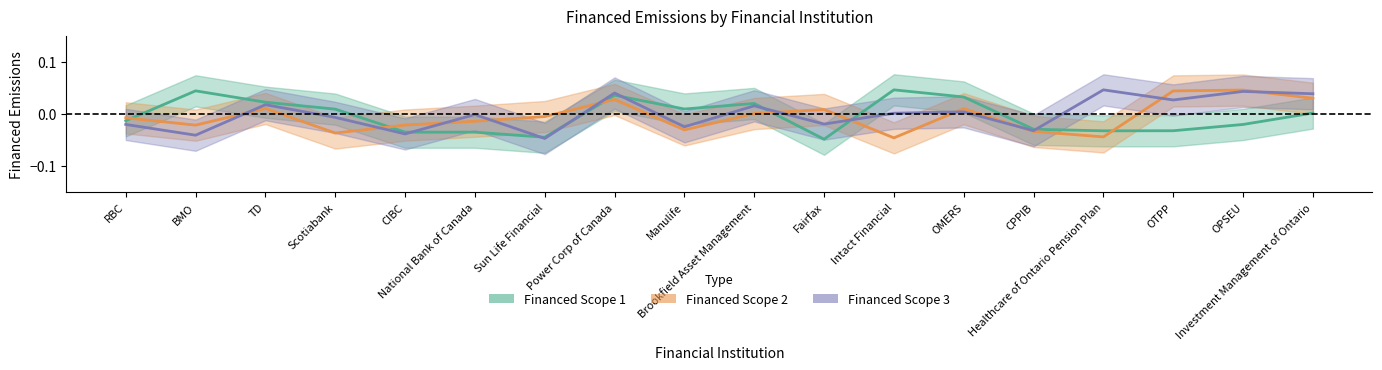

What are all the series names shown in the legend?

Financed Scope 1, Financed Scope 2, Financed Scope 3